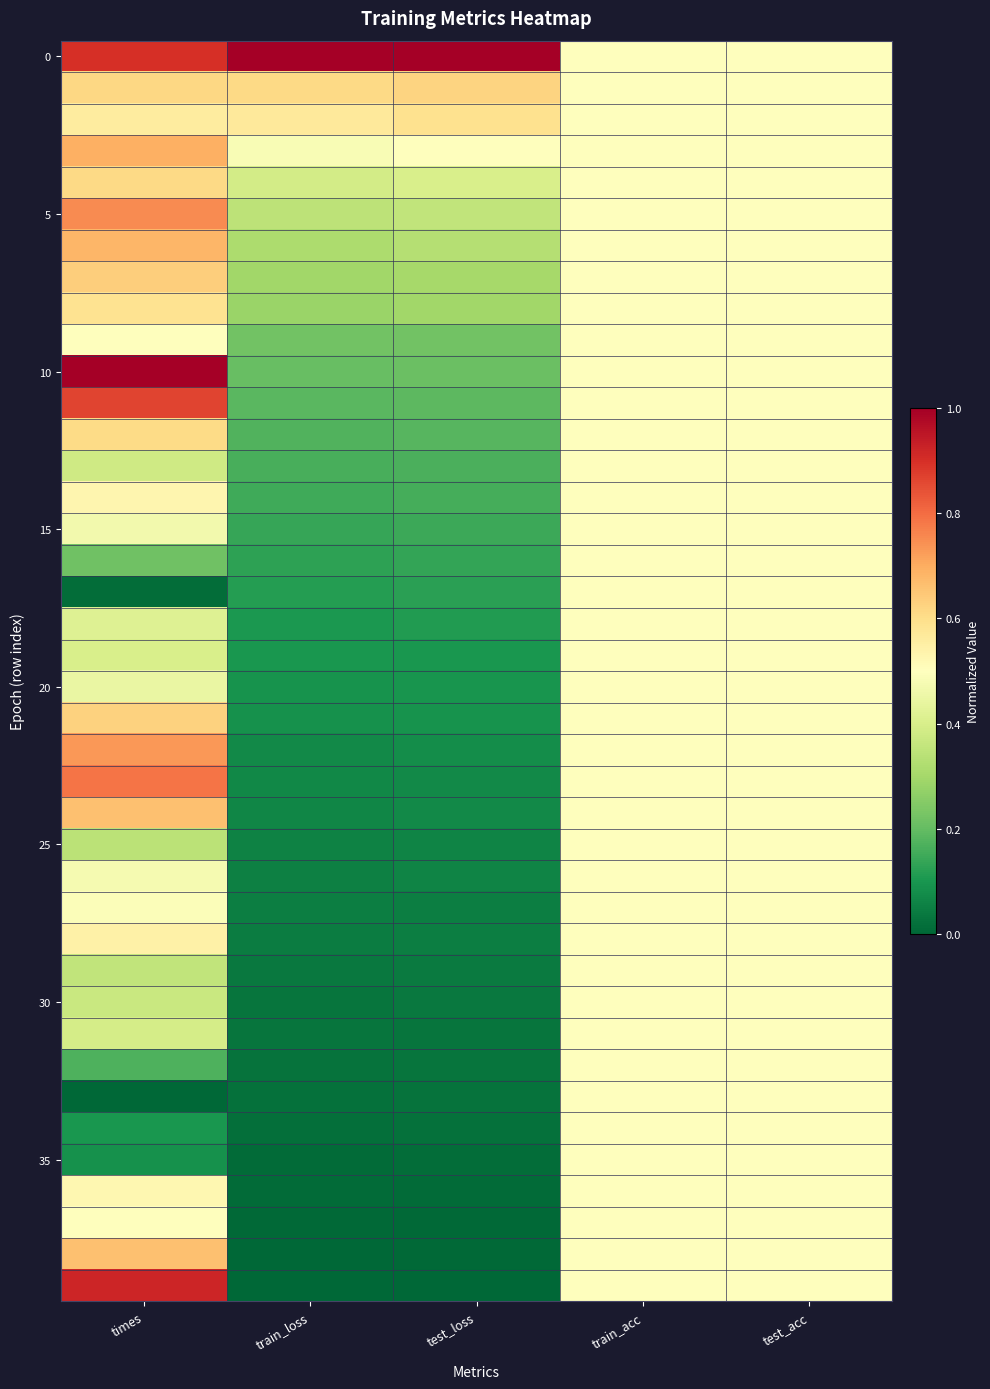

Count the number of data series in this chart.

40